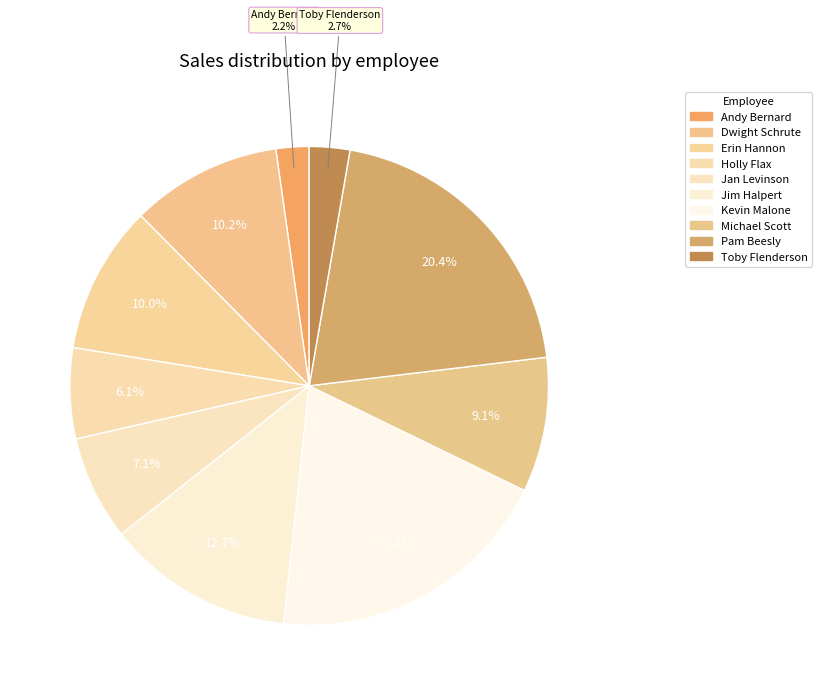

Between Jan Levinson and Andy Bernard, which is larger?

Jan Levinson